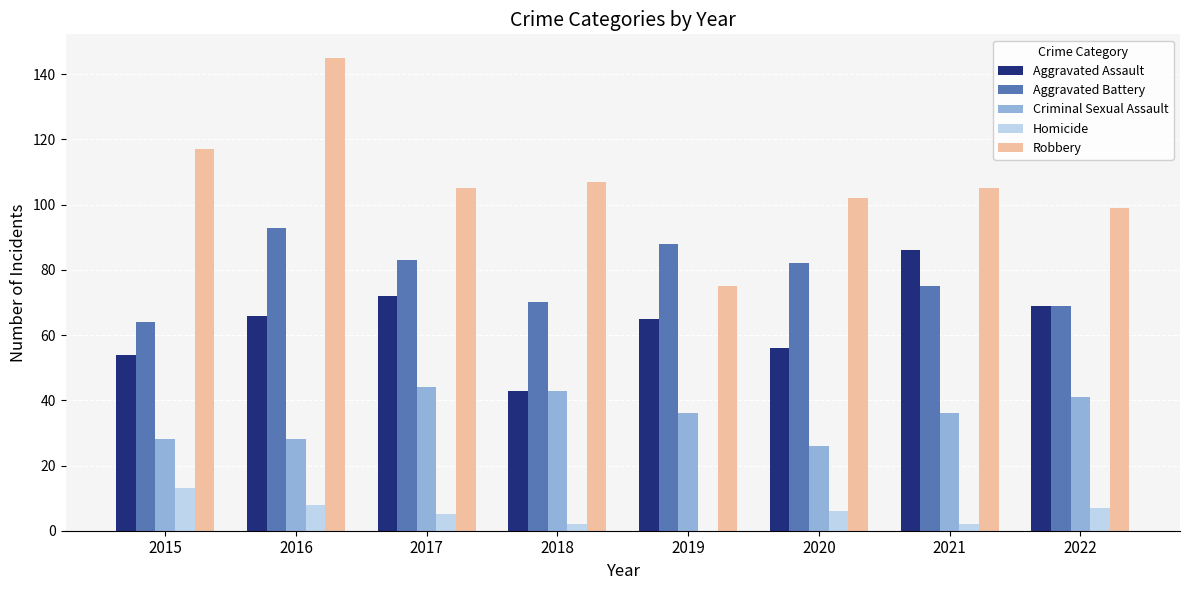

How many groups of bars are there?

8